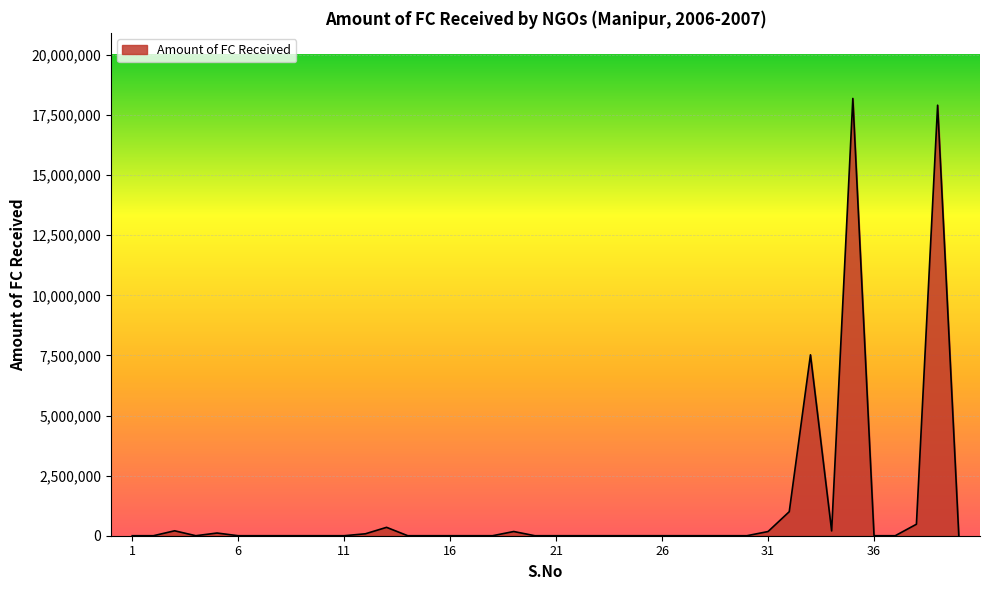

What is the greatest value displayed?

18192461